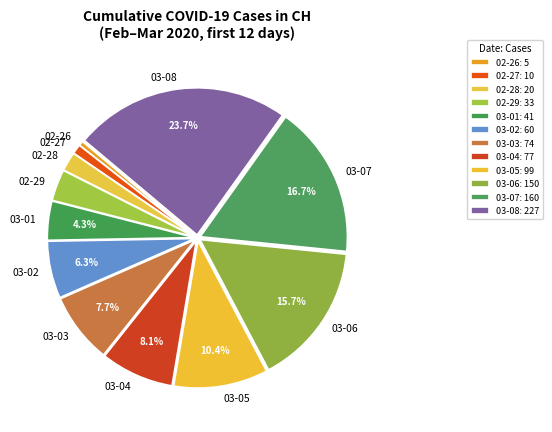

Approximately how many times larger is the value at 03-01 compared to 03-06?

0.3